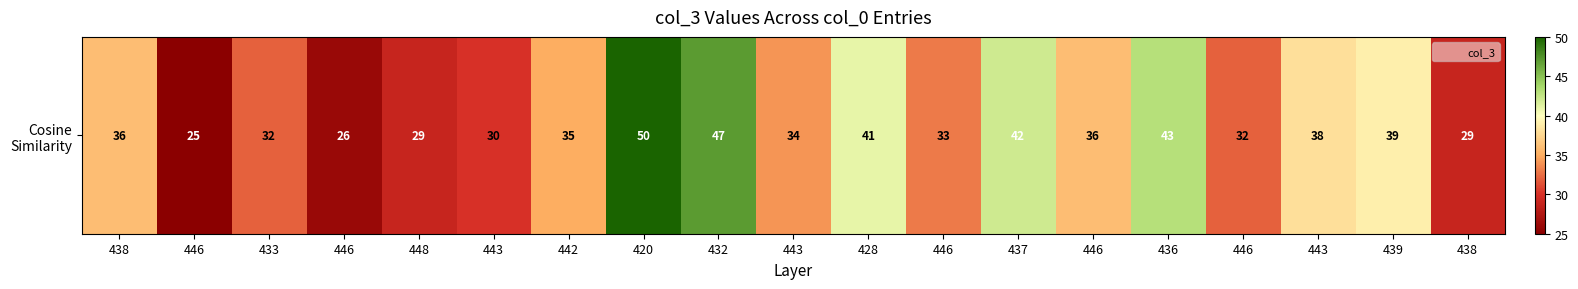

What is the greatest value displayed?

50